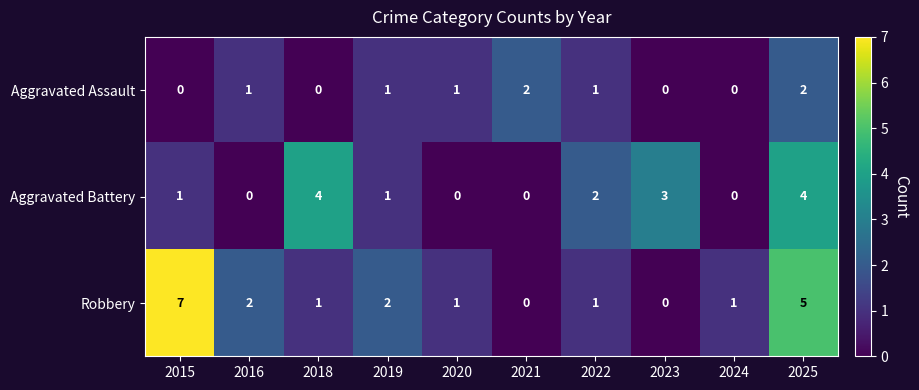

List the series in order of their overall mean, highest first.

Robbery, Aggravated Battery, Aggravated Assault